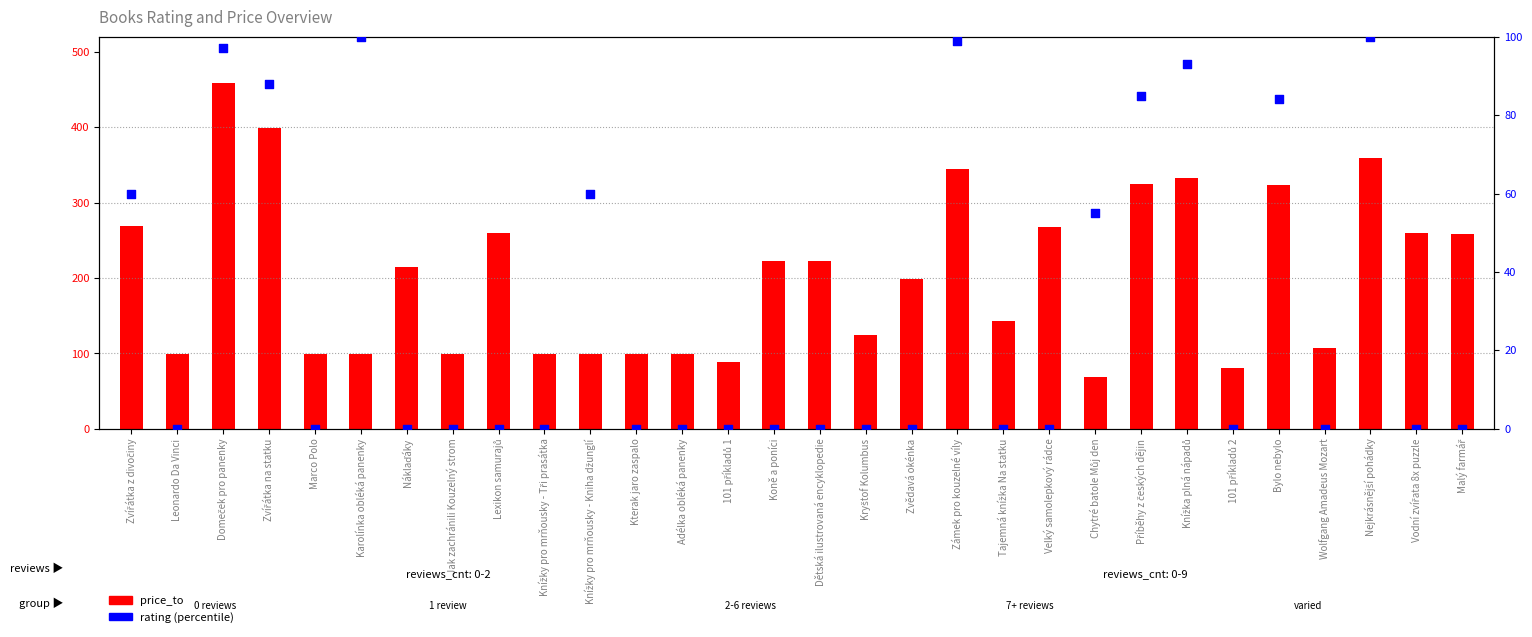

What is the total value across all series at Zvědavá okénka?

199